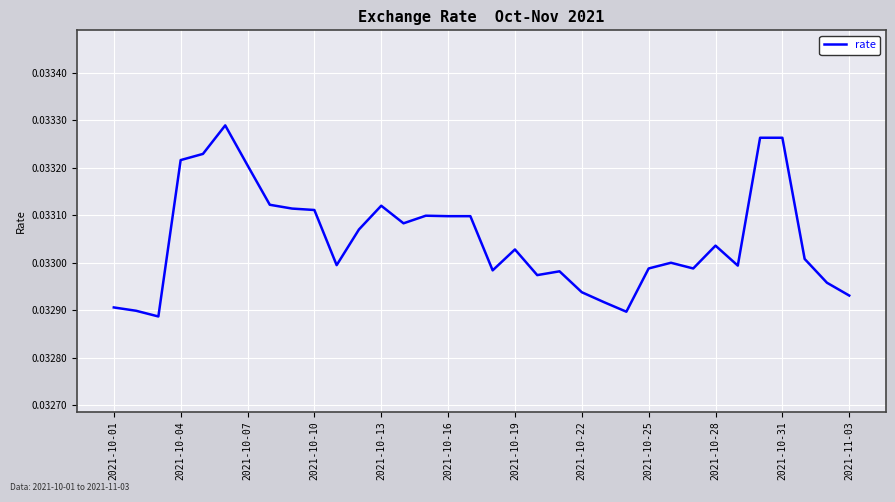

True or false: there are more than 2 points higher than both neighbors.

True